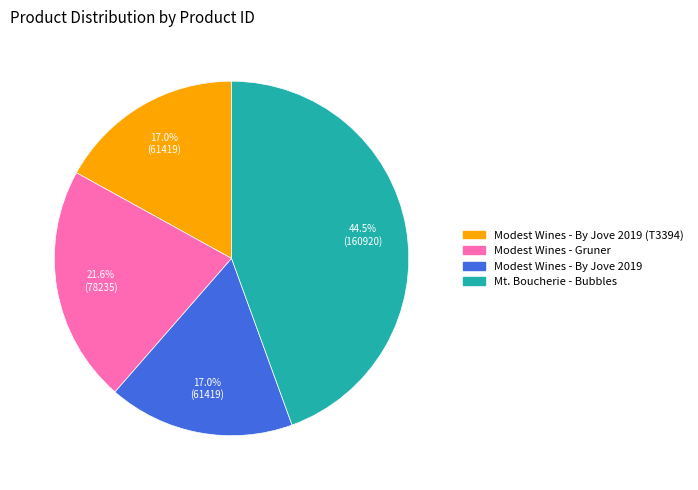

Does any single category account for the majority?

No